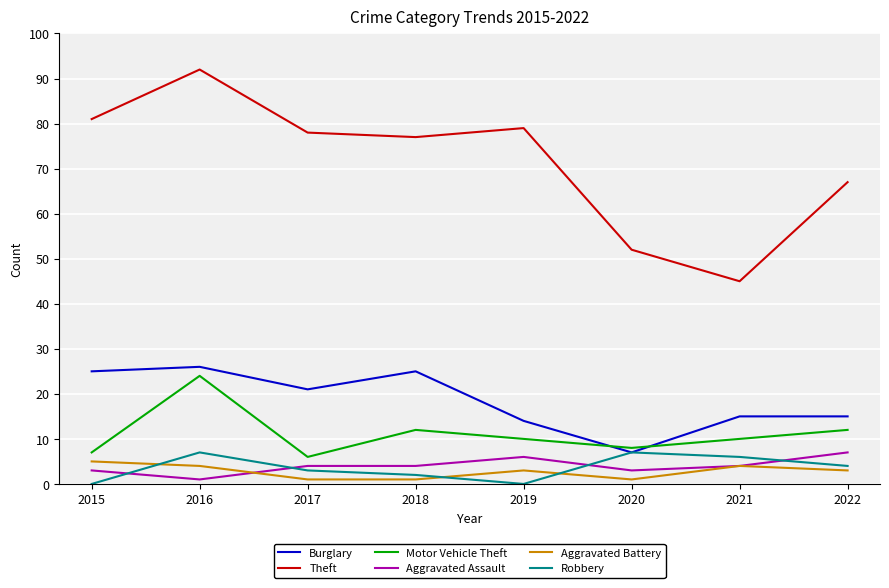

At which category is the sum across all series the highest?

2016